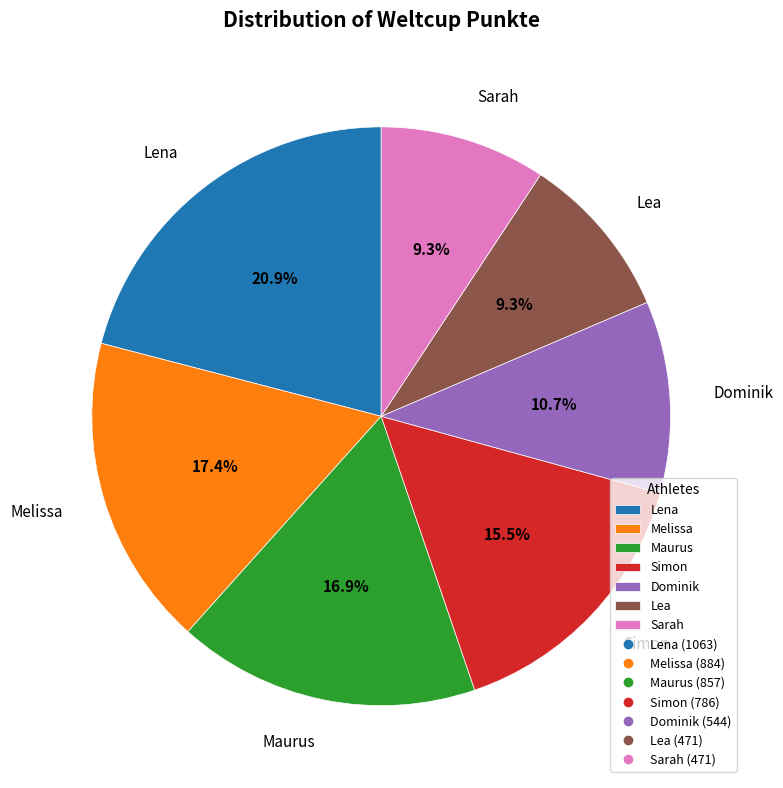

Does Sarah account for over 50% of the chart?

No